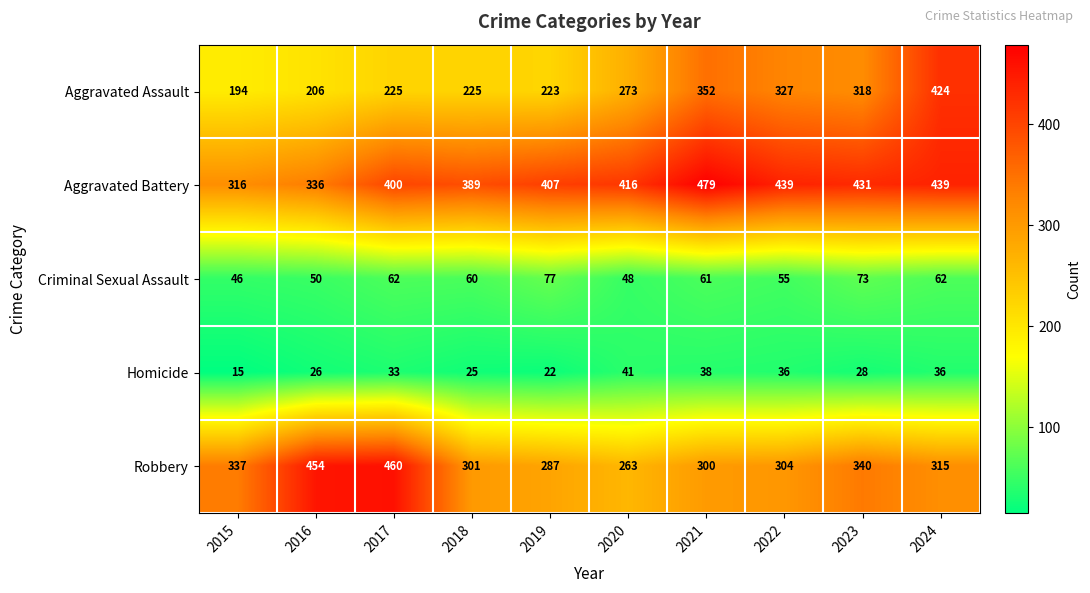

At which category is the sum across all series the highest?

2024